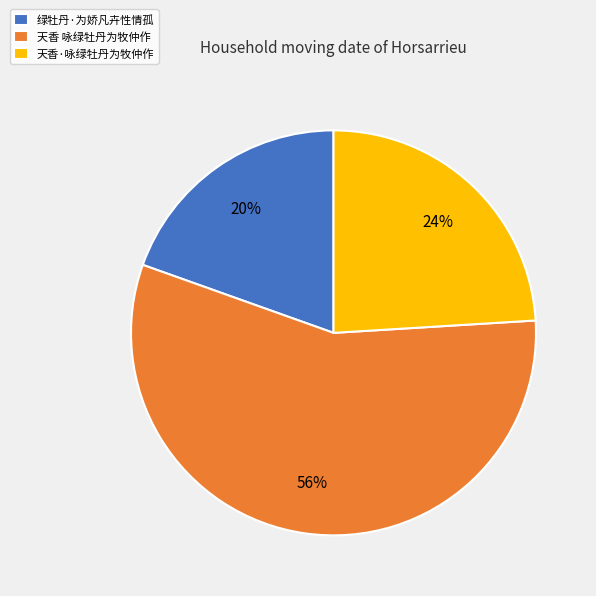

Between 天香 咏绿牡丹为牧仲作 and 天香·咏绿牡丹为牧仲作, which is larger?

天香 咏绿牡丹为牧仲作